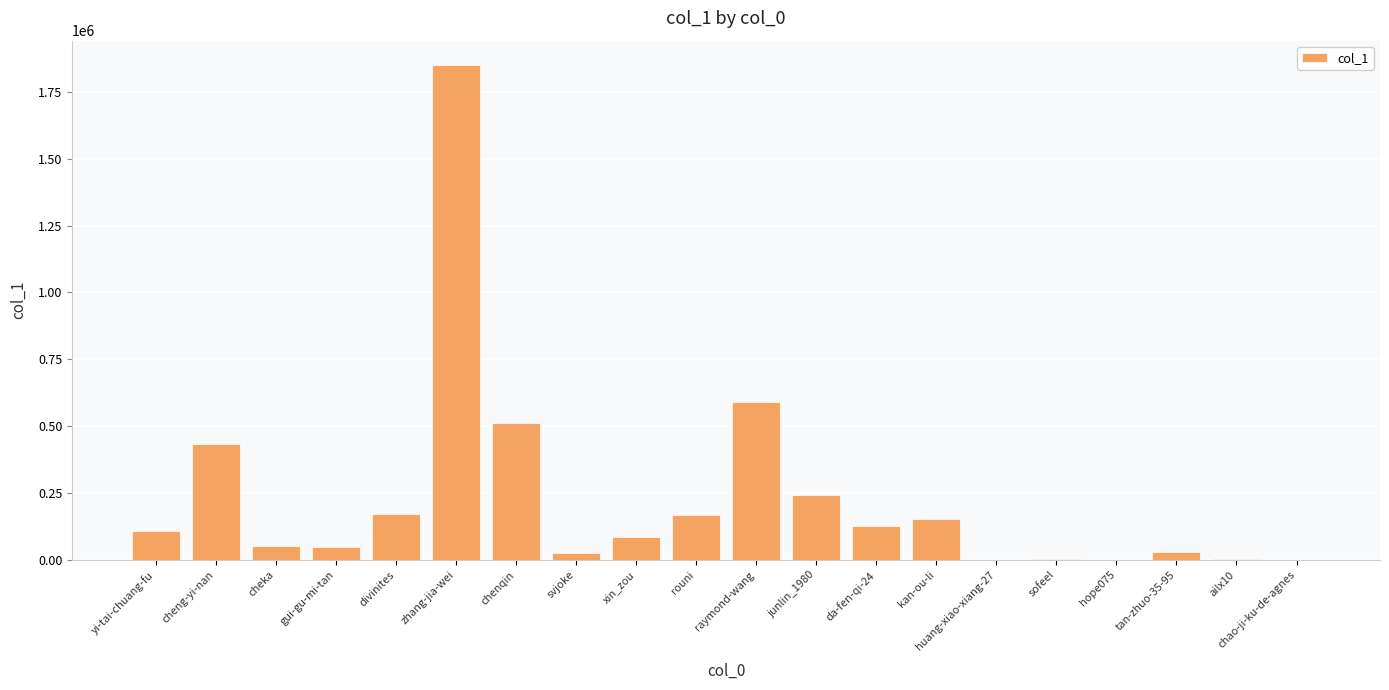

Which label corresponds to the largest value in the chart?

zhang-jia-wei